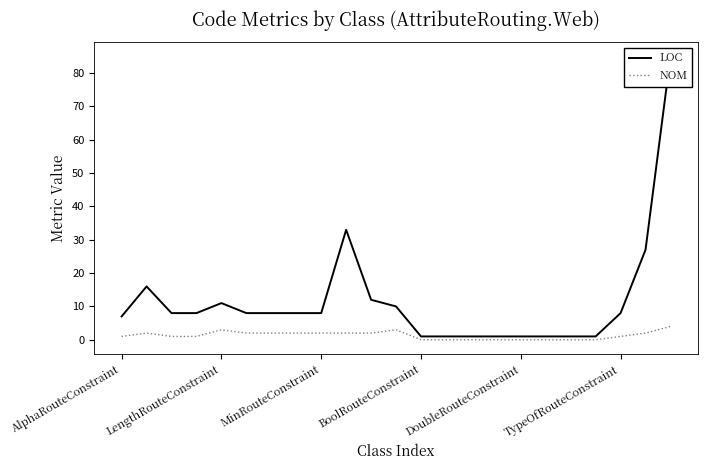

Which series has the largest total across all categories?

LOC